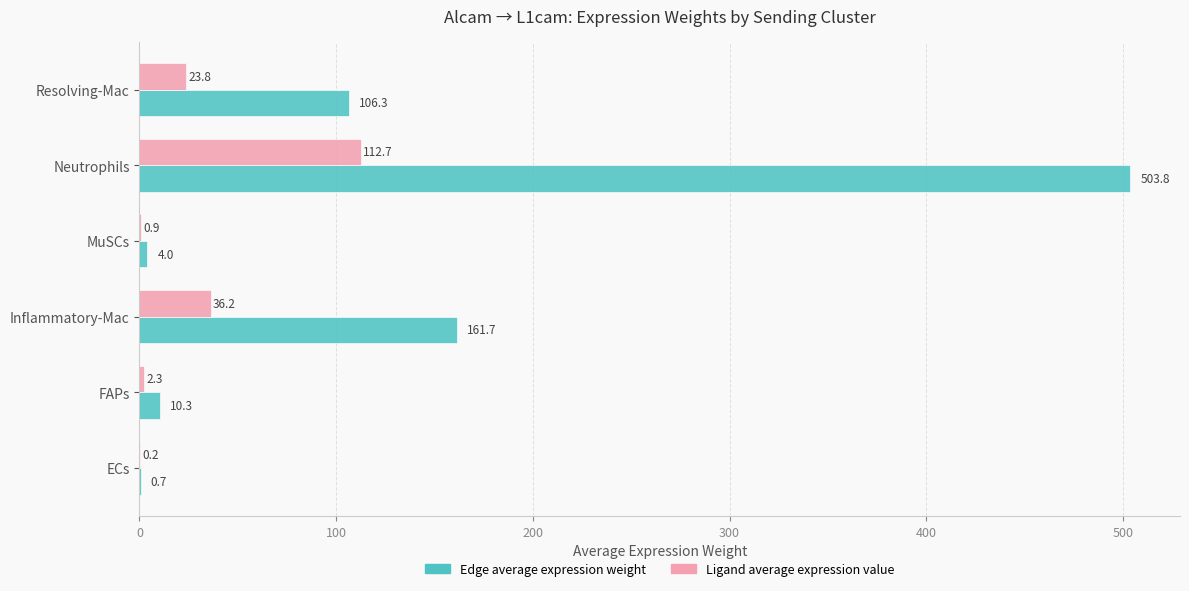

At which category is the sum across all series the highest?

Neutrophils